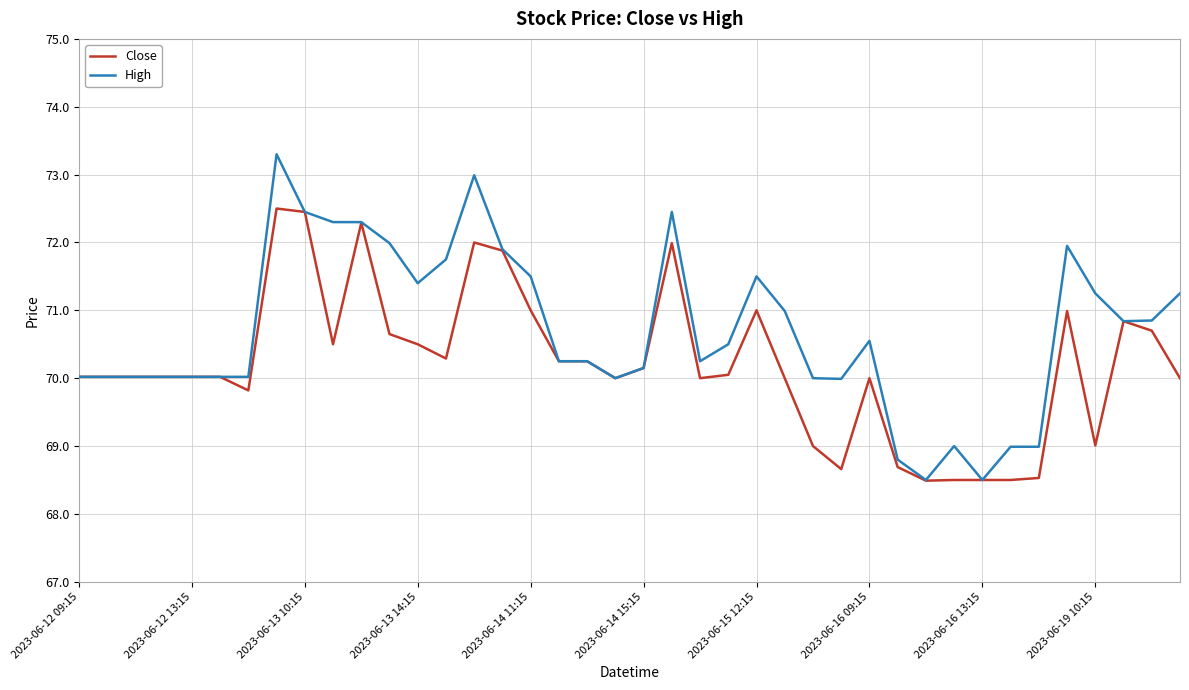

Which series has the largest total across all categories?

High